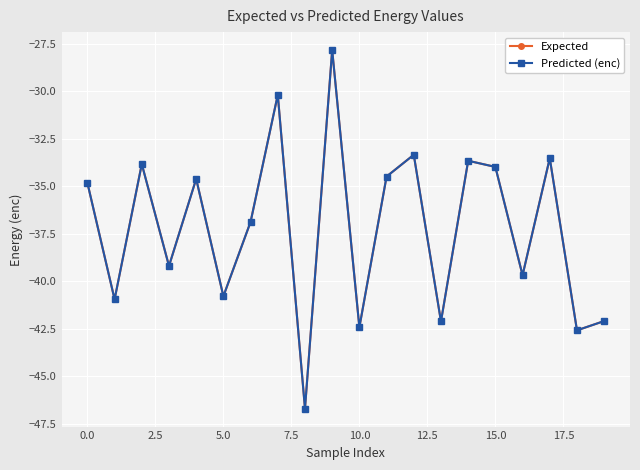

What is the value of the Predicted (enc) point at the 8th from the left?

-30.2